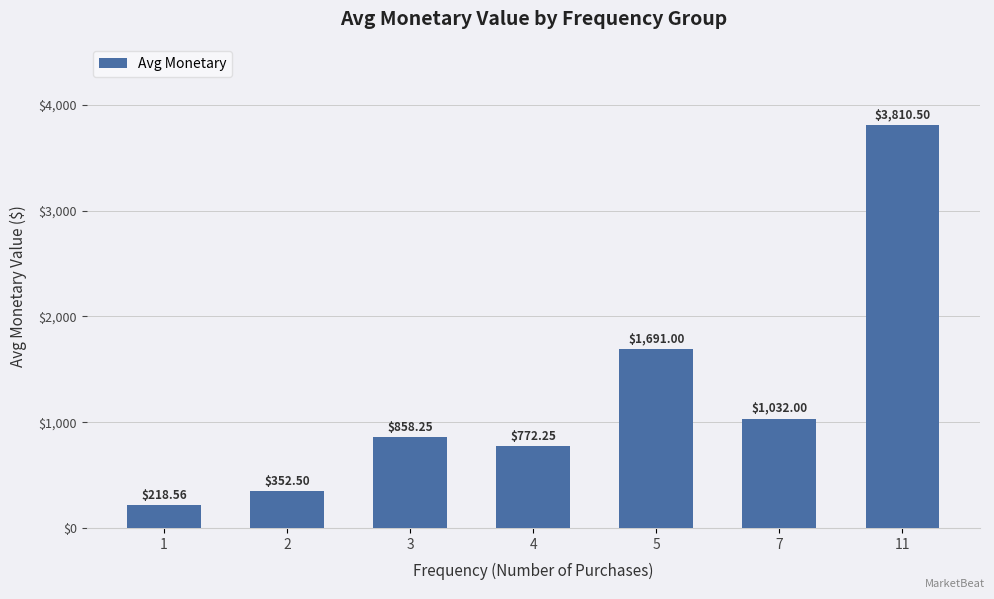

List the labels in order of value, smallest first.

1, 2, 4, 3, 7, 5, 11